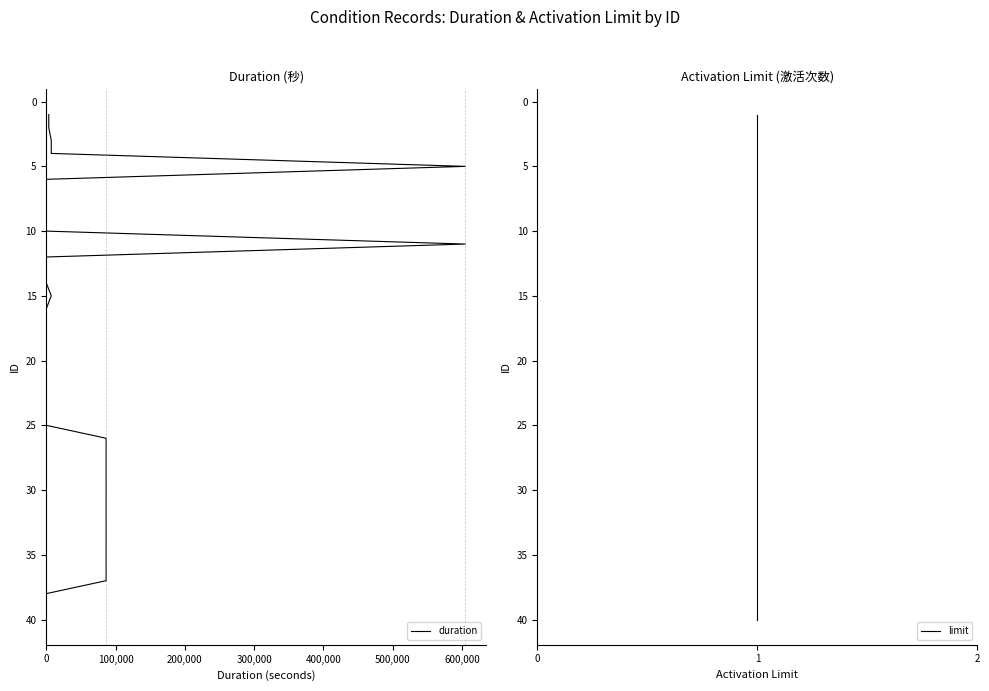

What is the minimum value for duration?

1